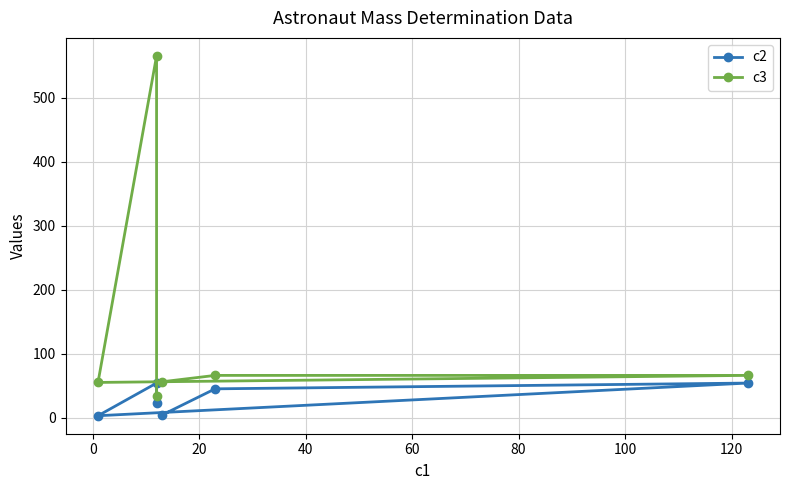

The value of c2 at 0 is 76. True or false?

False